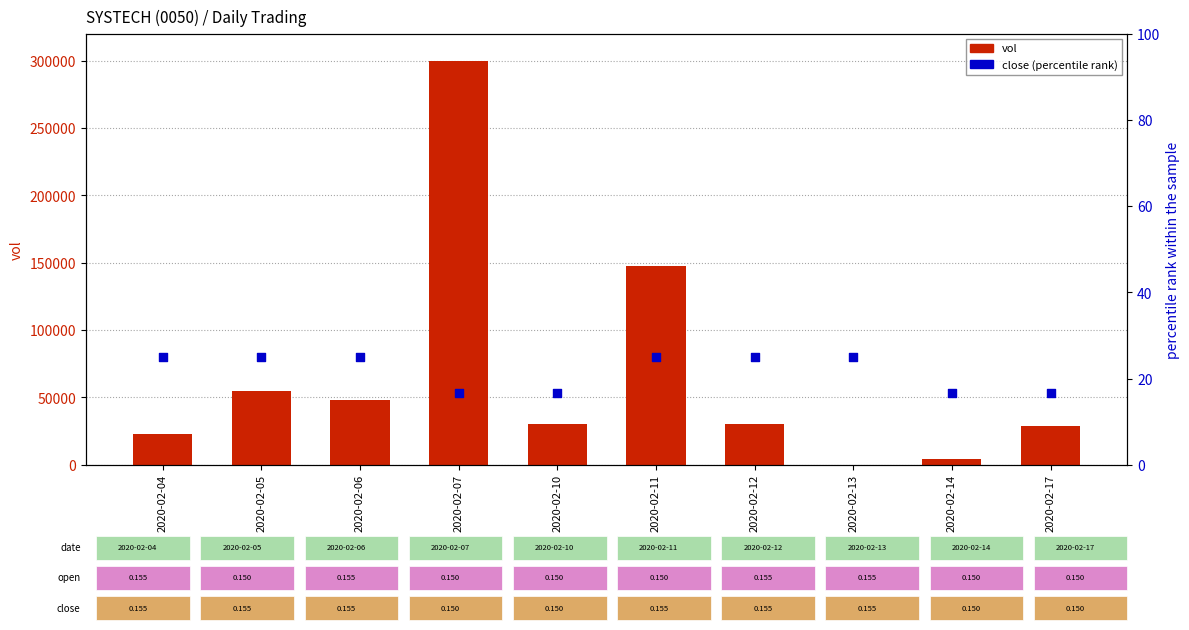

What are all the series names shown in the legend?

vol, close (percentile rank)